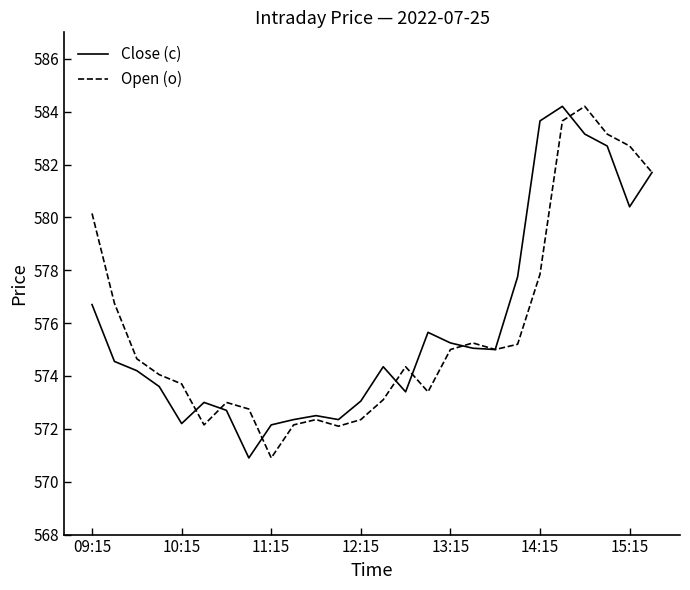

How many lines are shown in the chart?

2